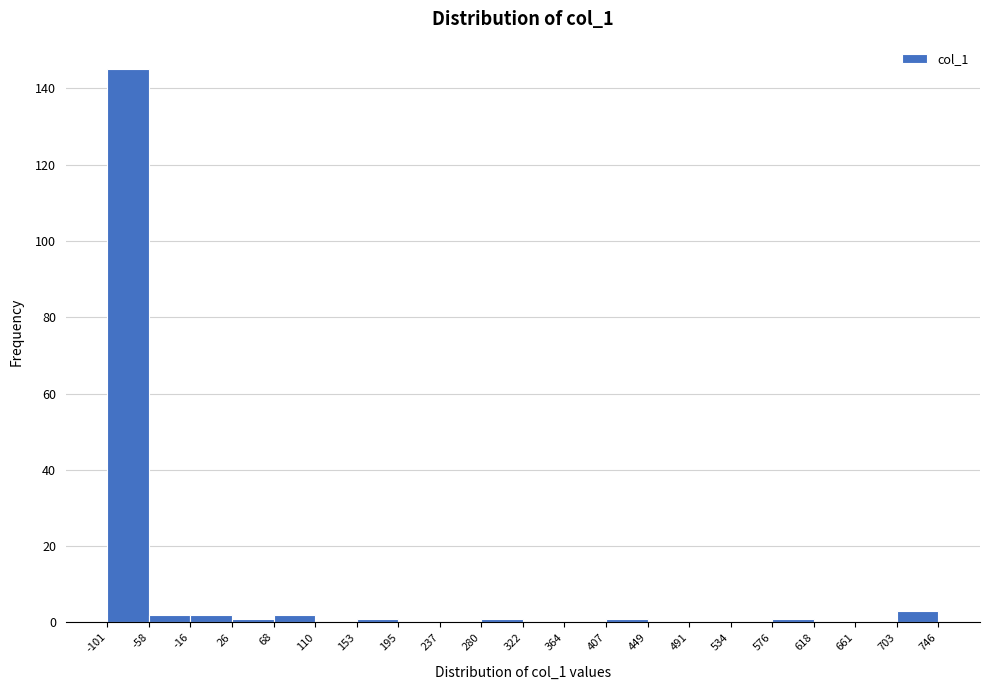

Reading left to right, list every bar in this chart as the range it spans on the x-axis followed by its height. The values are not printed on the chart, so give them approximately, as read against the axis.

-101 to -58: 146
-58 to -16: 2
-16 to 26: 2
26 to 68: under 2
68 to 110: 2
110 to 153: 0
153 to 195: under 2
195 to 237: 0
237 to 280: 0
280 to 322: under 2
322 to 364: 0
364 to 407: 0
407 to 449: under 2
449 to 491: 0
491 to 534: 0
534 to 576: 0
576 to 618: under 2
618 to 661: 0
661 to 703: 0
703 to 746: 4